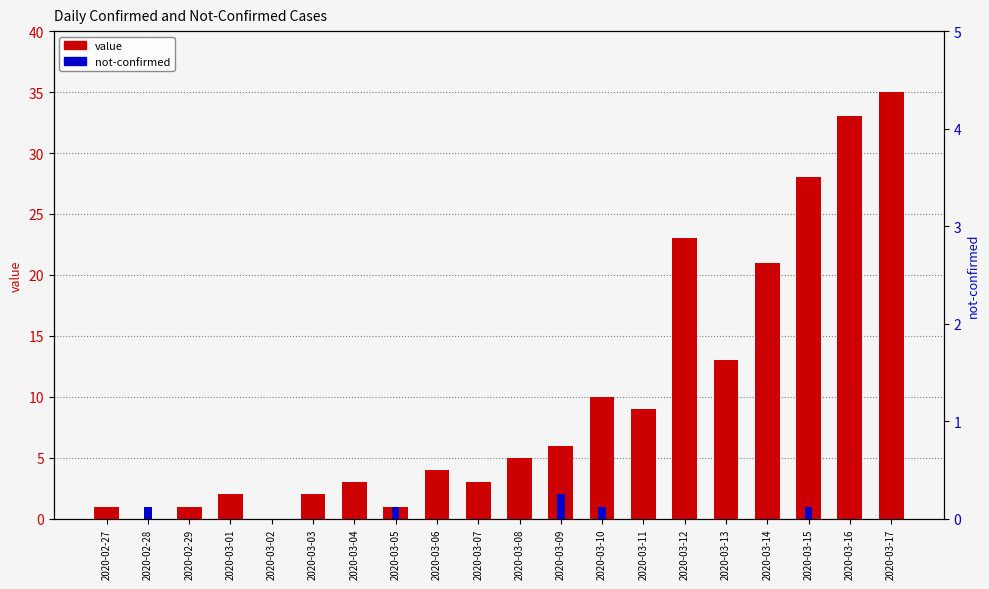

Is the value of value at 2020-03-17 greater than the value of not-confirmed at 2020-03-07?

Yes